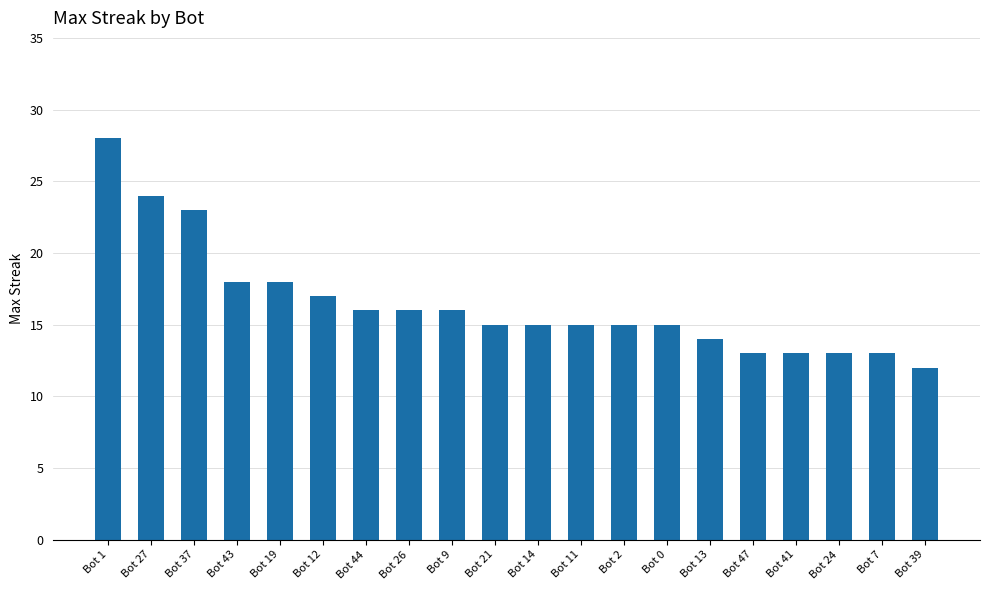

Reading left to right, what are all the values shown in this chart?

Bot 1=28	Bot 27=24	Bot 37=23	Bot 43=18	Bot 19=18	Bot 12=17	Bot 44=16	Bot 26=16	Bot 9=16	Bot 21=15	Bot 14=15	Bot 11=15	Bot 2=15	Bot 0=15	Bot 13=14	Bot 47=13	Bot 41=13	Bot 24=13	Bot 7=13	Bot 39=12